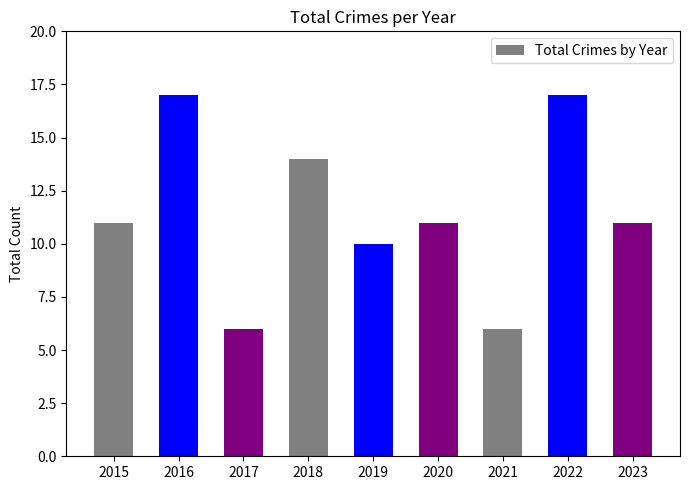

Approximately how many times larger is the value at 2017 compared to 2015?

0.5